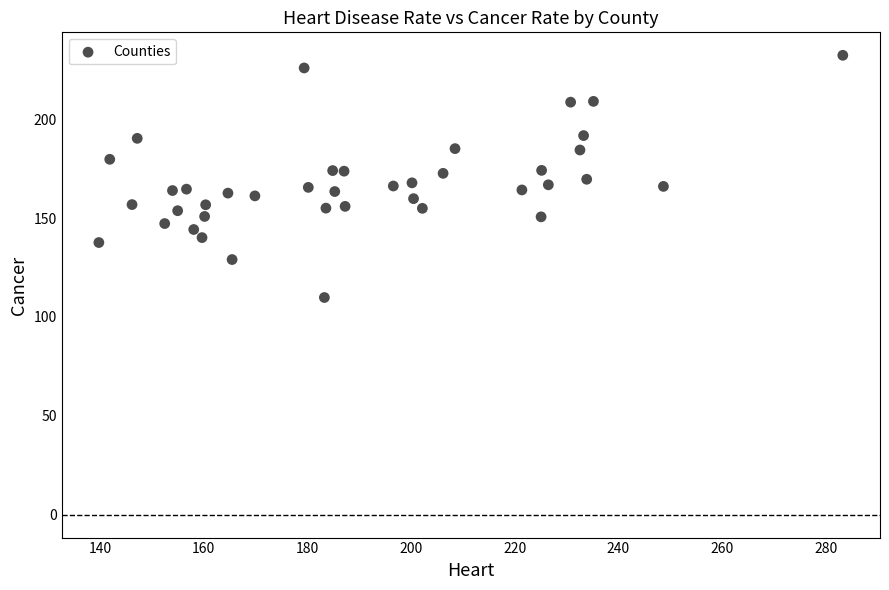

What is the range of Y values (max minus min)?

122.5